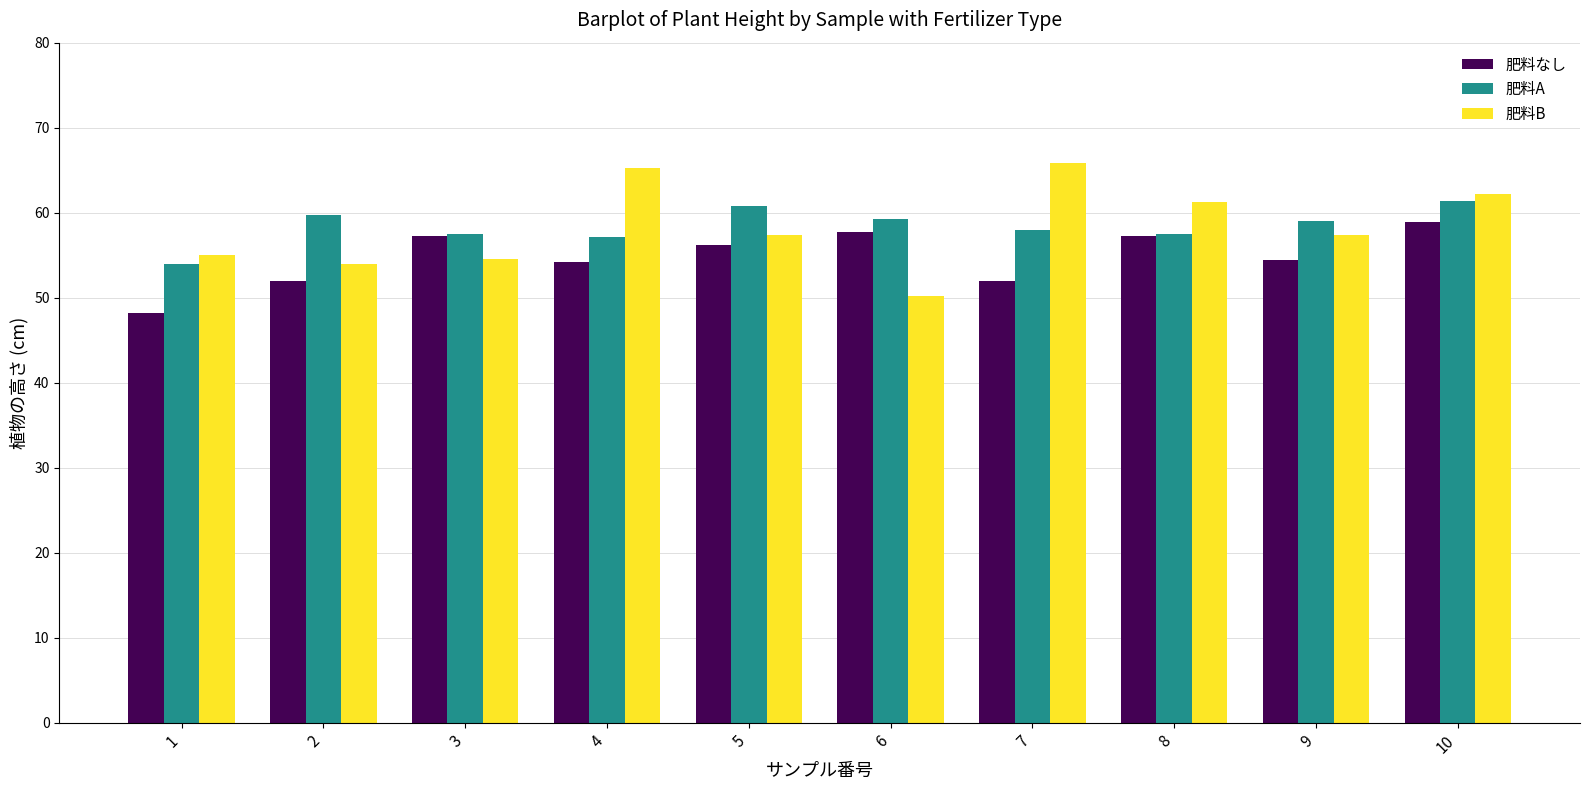

The value of 肥料A at 1 is 54.0. True or false?

True